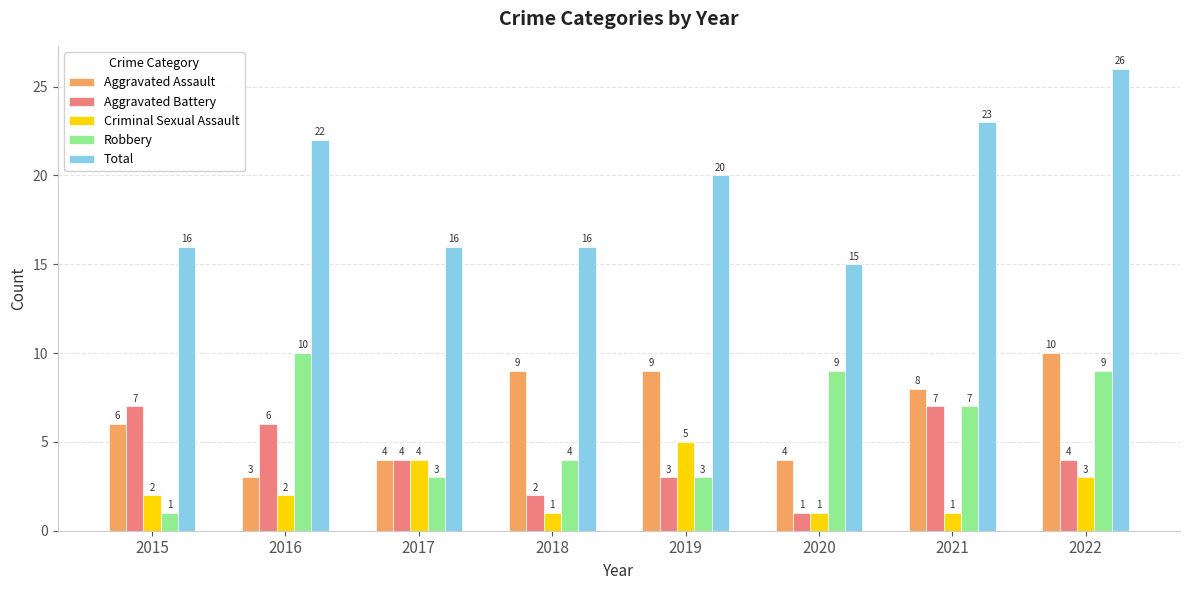

At which category is the sum across all series the highest?

2022